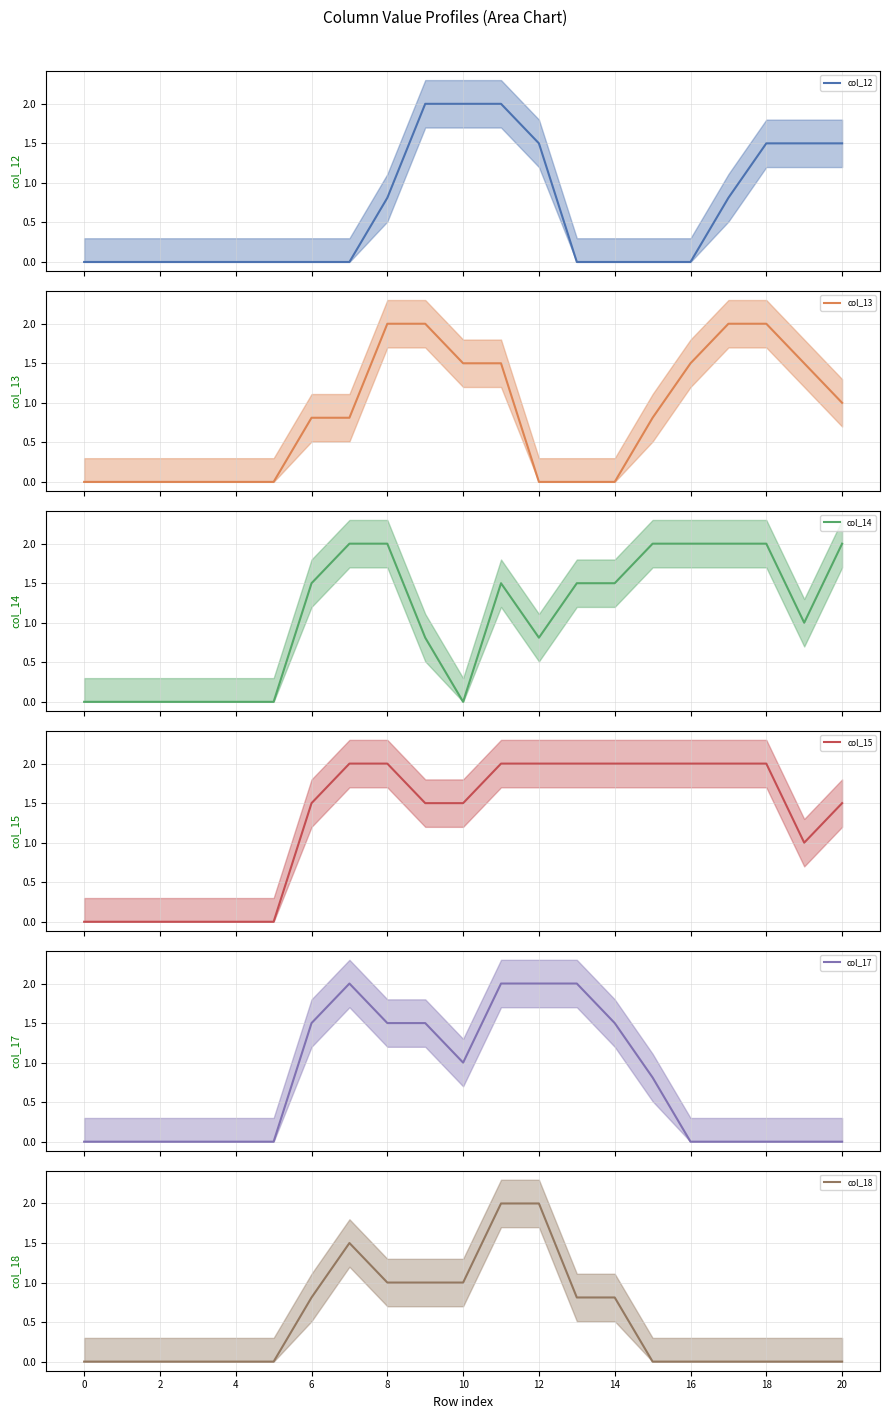

What is the label of the 3rd point from the left?

2